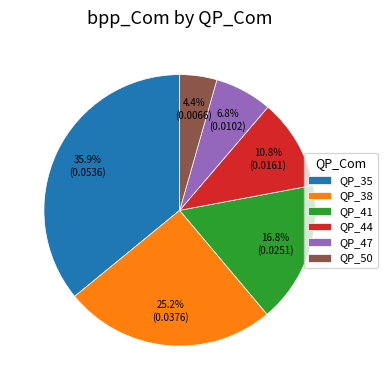

How many slices are in this pie chart?

6